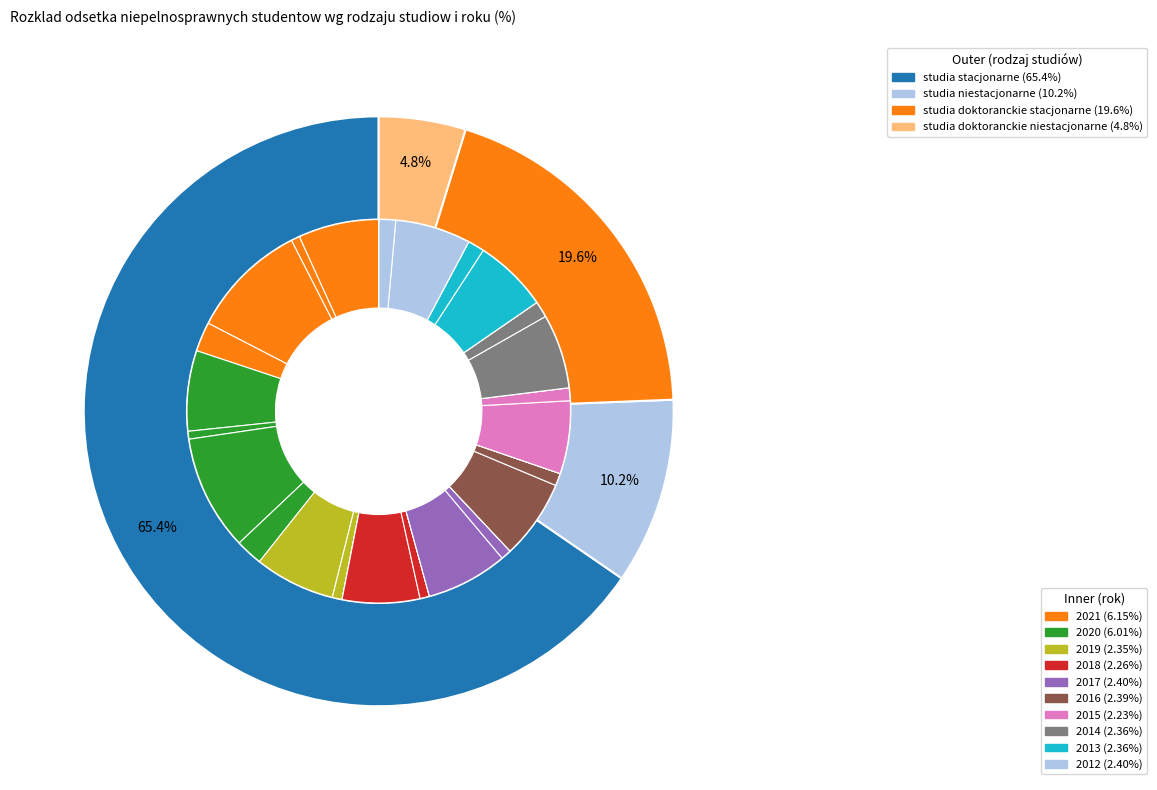

To the nearest percent, what is the combined percentage of studia doktoranckie stacjonarne and 8?

20%